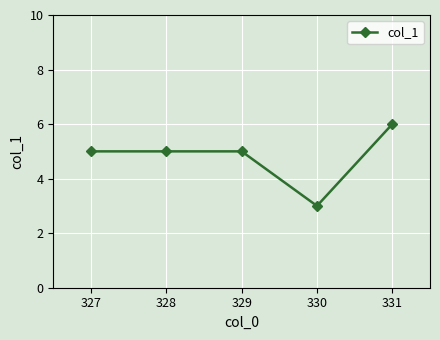

What is the ratio of the value at 329 to the value at 328?

1.0